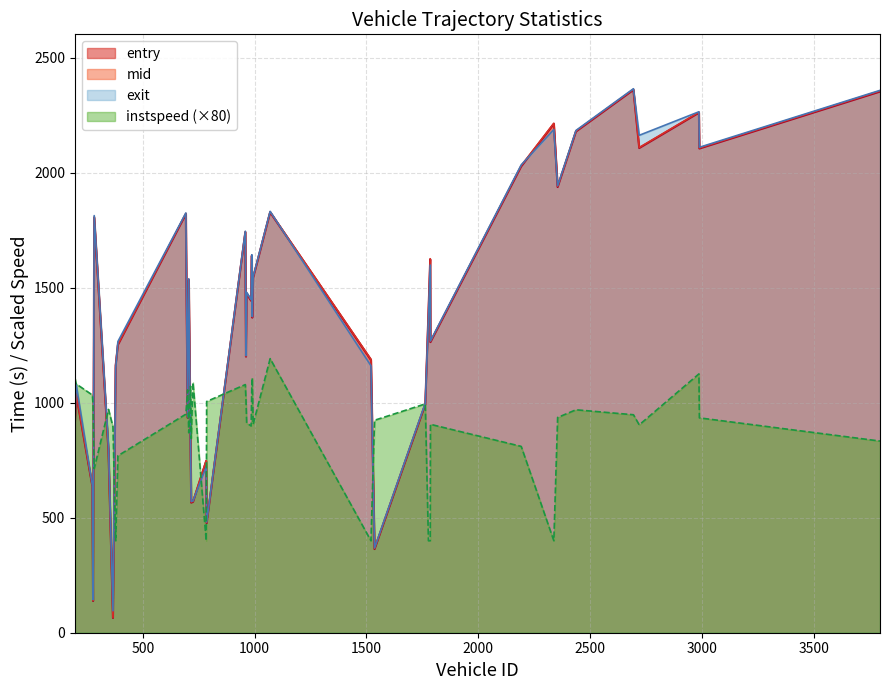

Does the chart display data point markers on the line(s)?

No